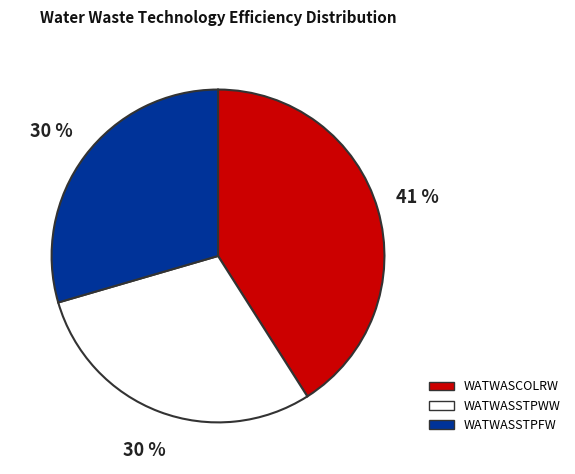

To the nearest percent, what is the difference between the largest and smallest slice percentages?

11%